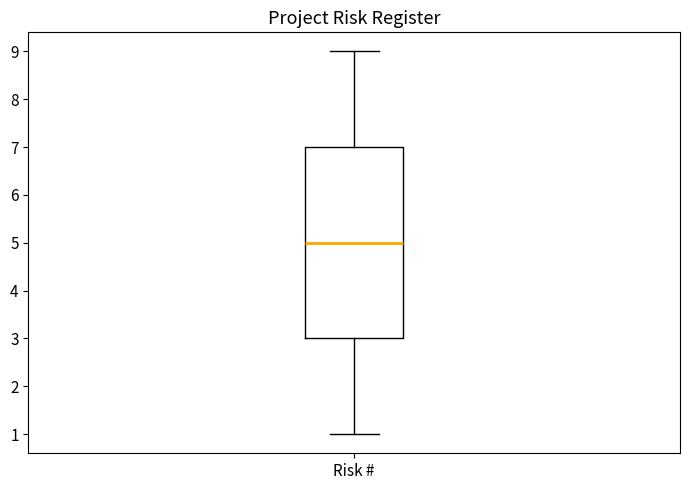

Transcribe this box plot: give where the median line is, the range the box spans, and where the two whiskers end, as read against the y-axis. The values are not printed on the chart, so give them approximately, as read against the axis.

median 5, box 3 to 7, whiskers 1 to 9